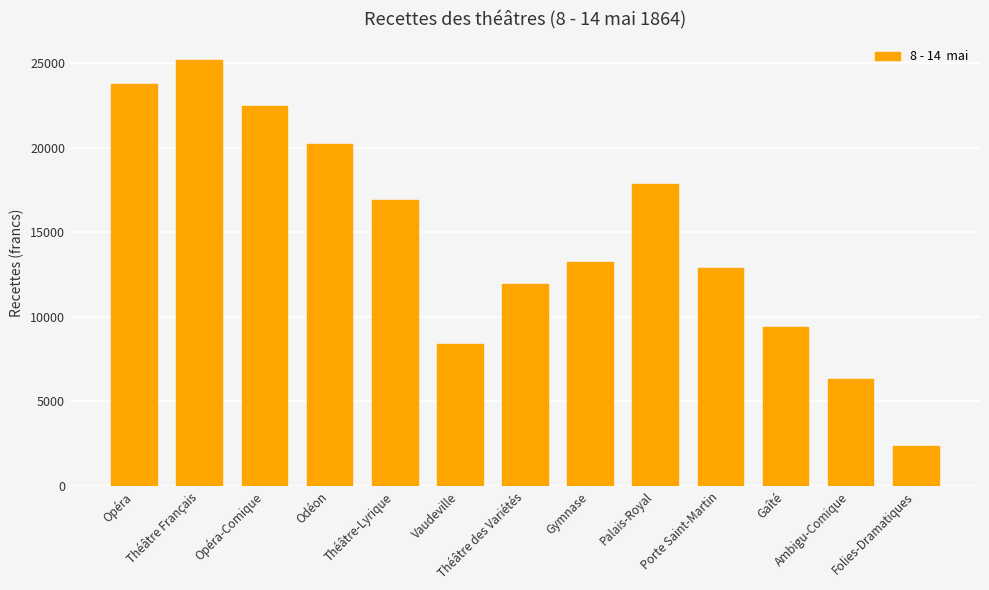

What is the value of the 8th bar from the left?

13212.8